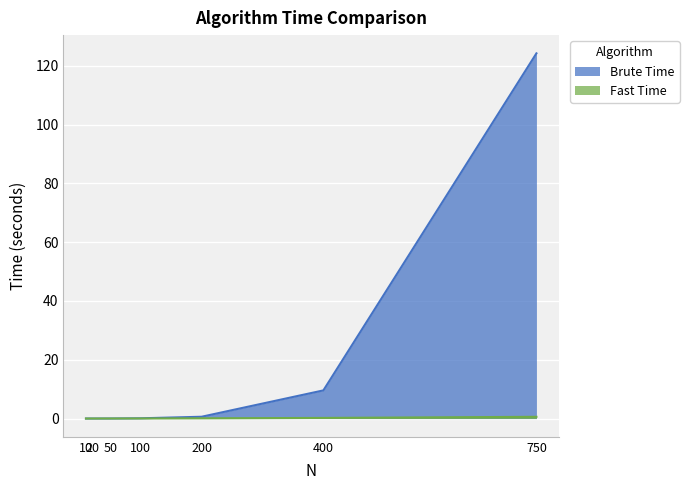

List the labels in order of Brute Time value, largest first.

750, 400, 200, 100, 50, 20, 10